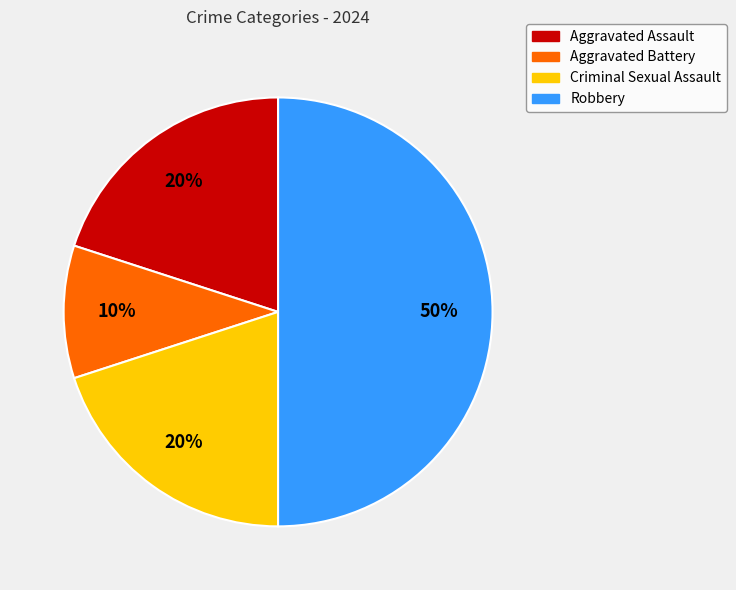

Which category has the smallest portion of the pie?

Aggravated Battery